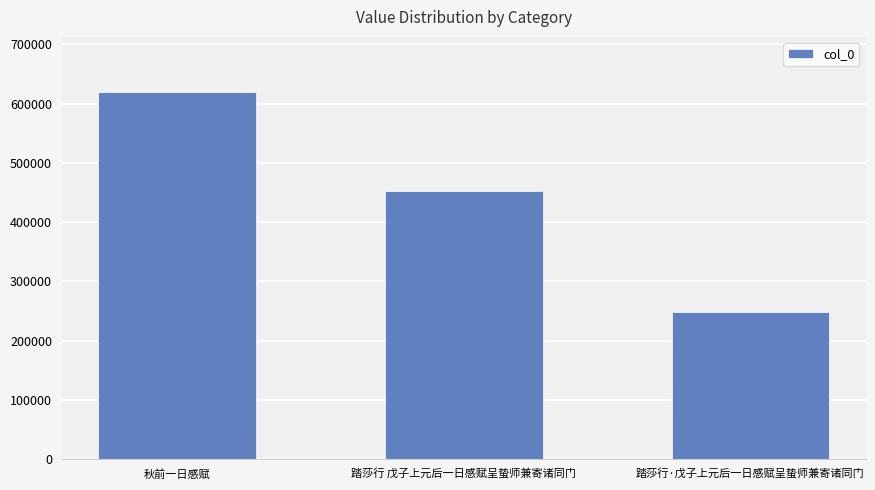

Approximately how many times larger is the value at 秋前一日感赋 compared to 踏莎行 戊子上元后一日感赋呈蛰师兼寄诸同门?

1.4